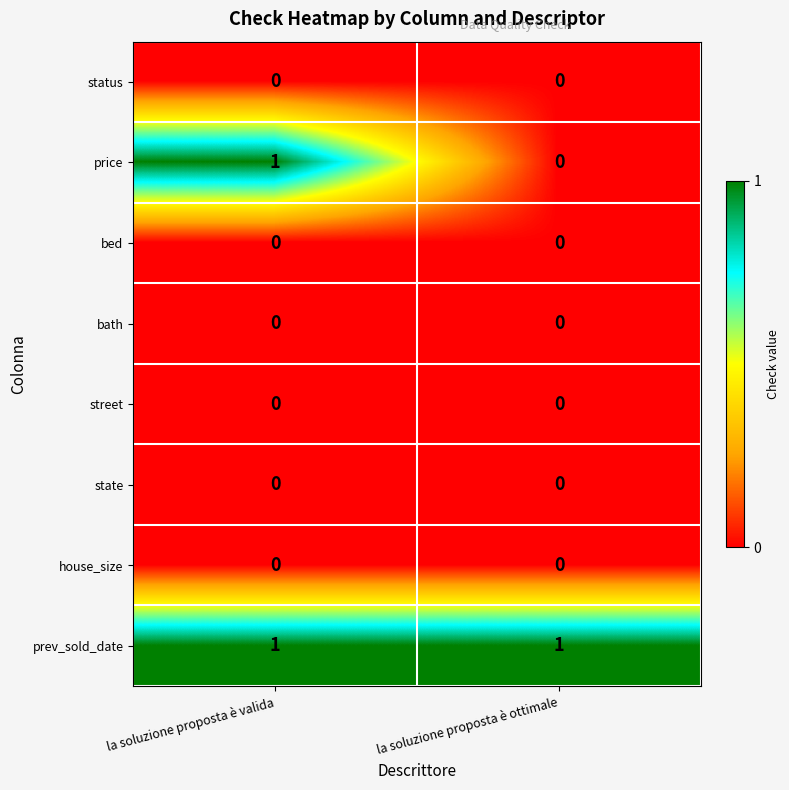

At which category is the sum across all series the highest?

la soluzione proposta è valida